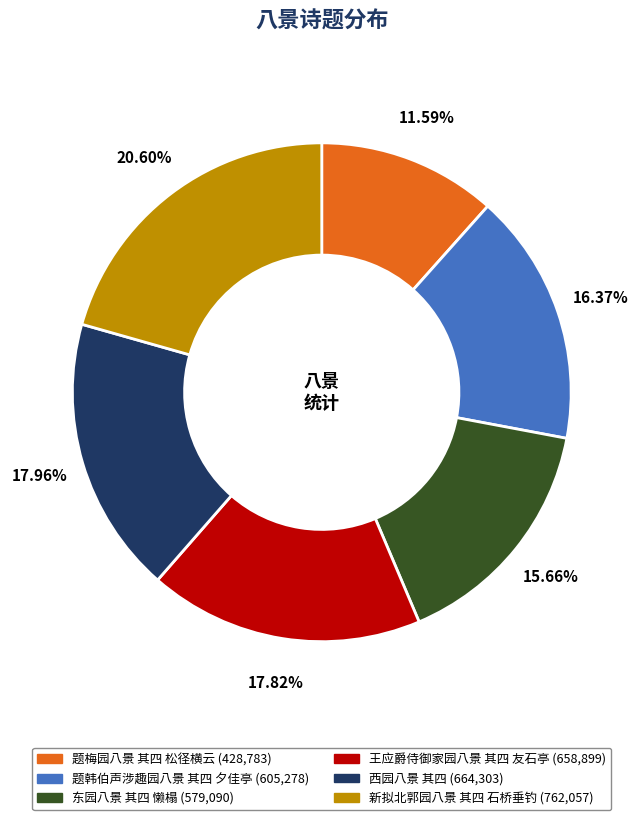

Which slice is the smallest?

题梅园八景 其四 松径横云